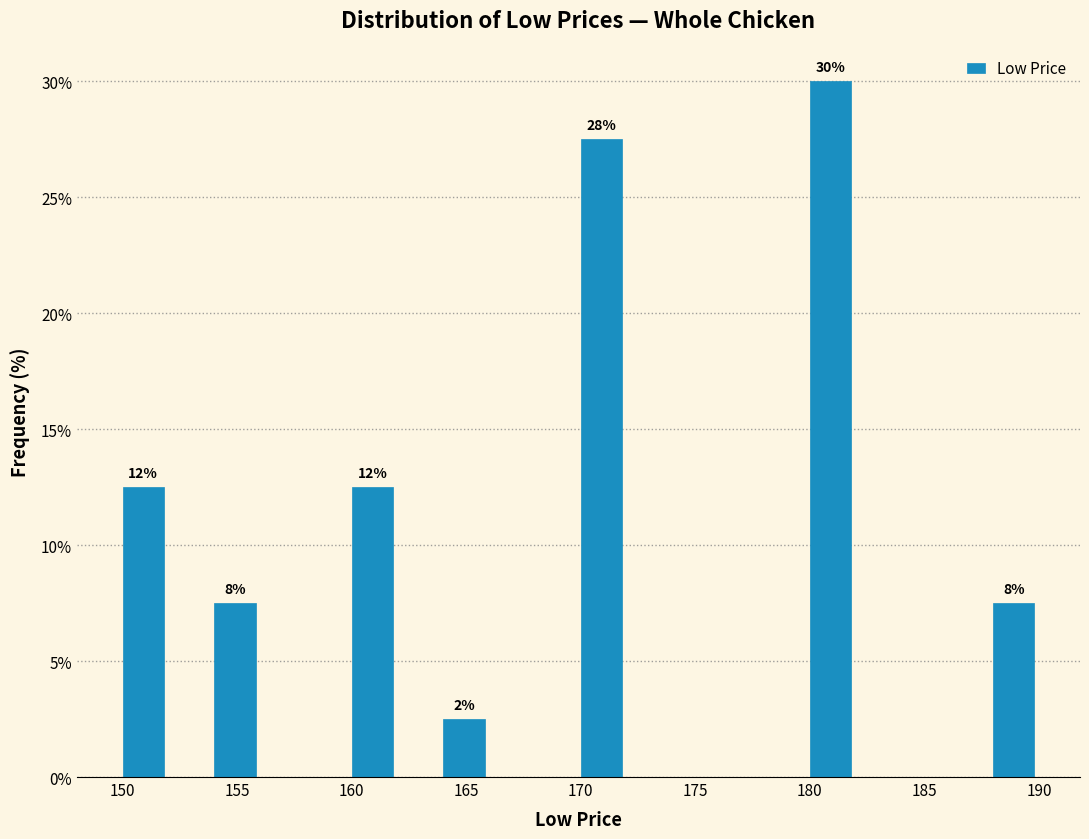

Over which range of the x-axis is the bar tallest?

180 to 182